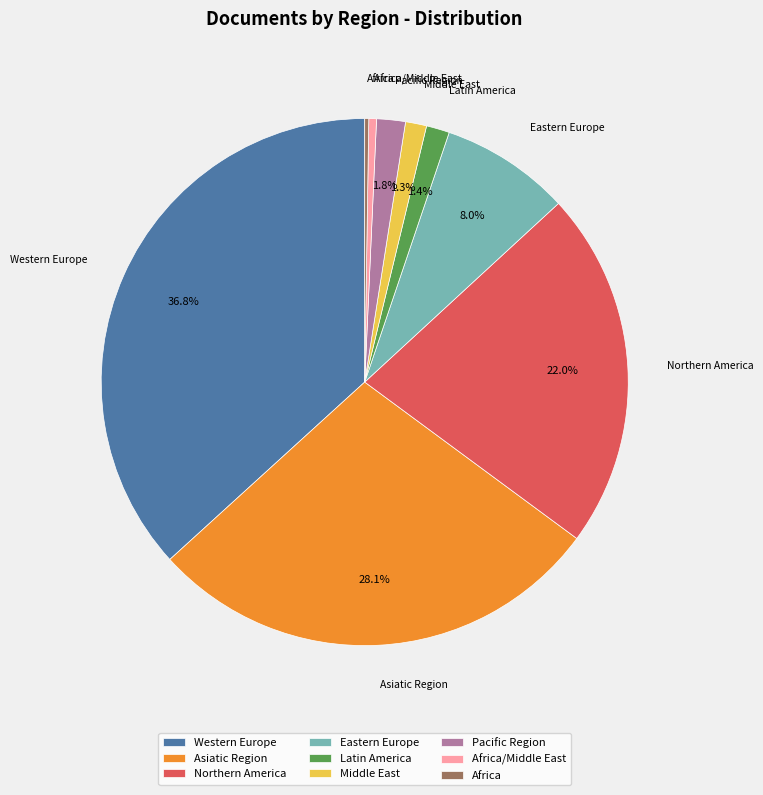

What percentage is NOT represented by Eastern Europe?

92.0%